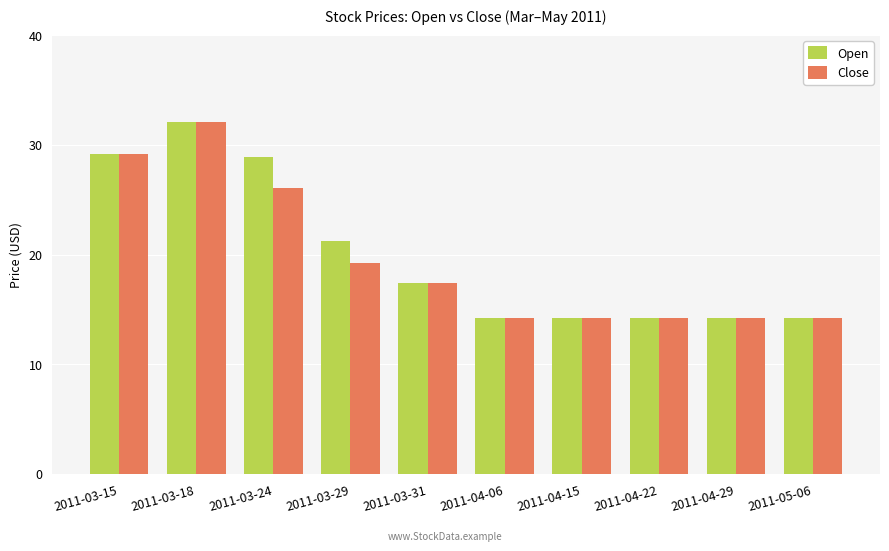

Is the value of Open at 2011-03-24 greater than the value of Close at 2011-03-18?

No